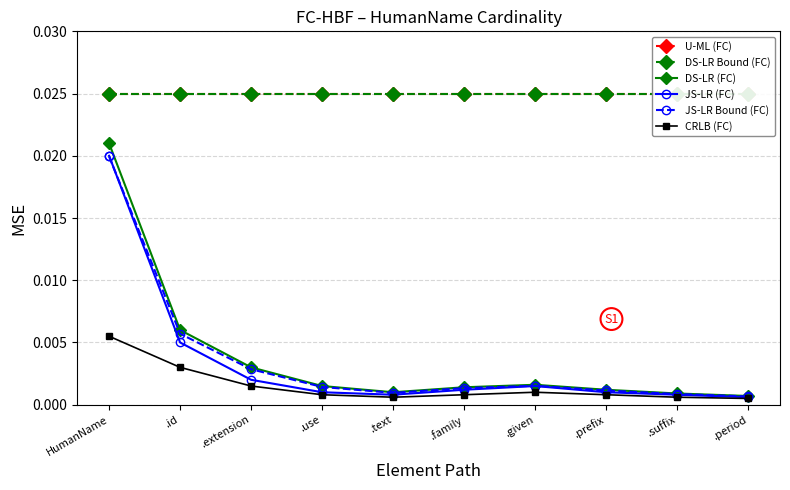

How many lines are shown in the chart?

6